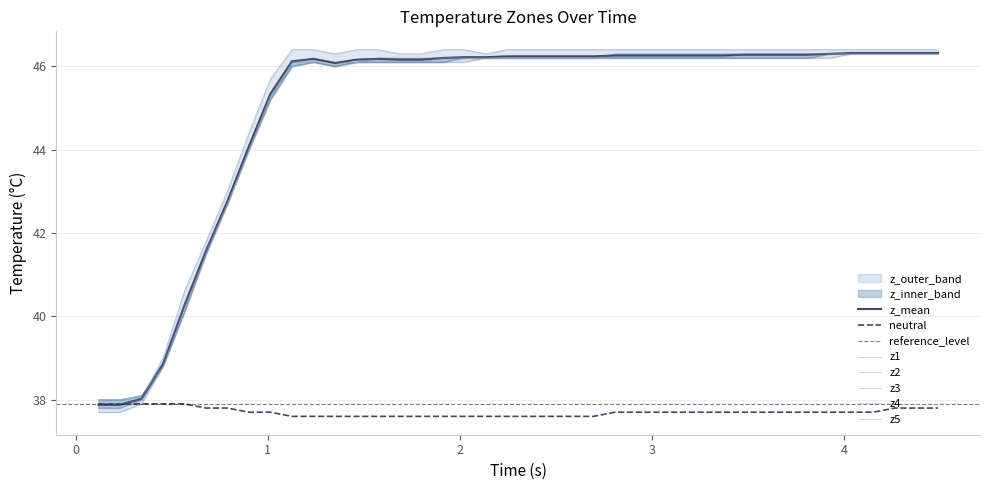

The z4 series shows 21.2 at 8. True or false?

False